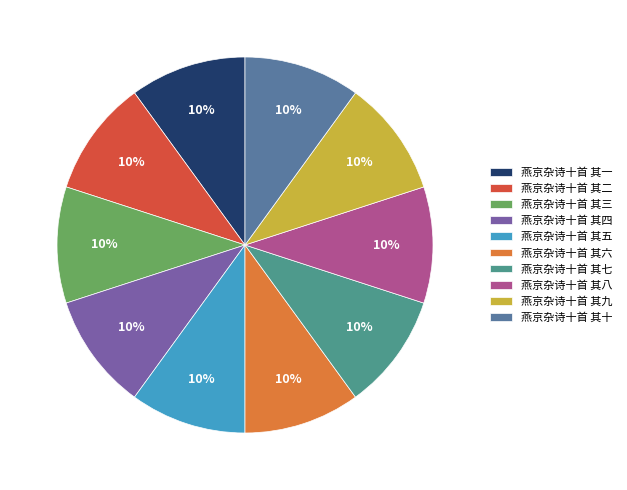

What portion of the pie excludes 燕京杂诗十首 其一?

90.0%